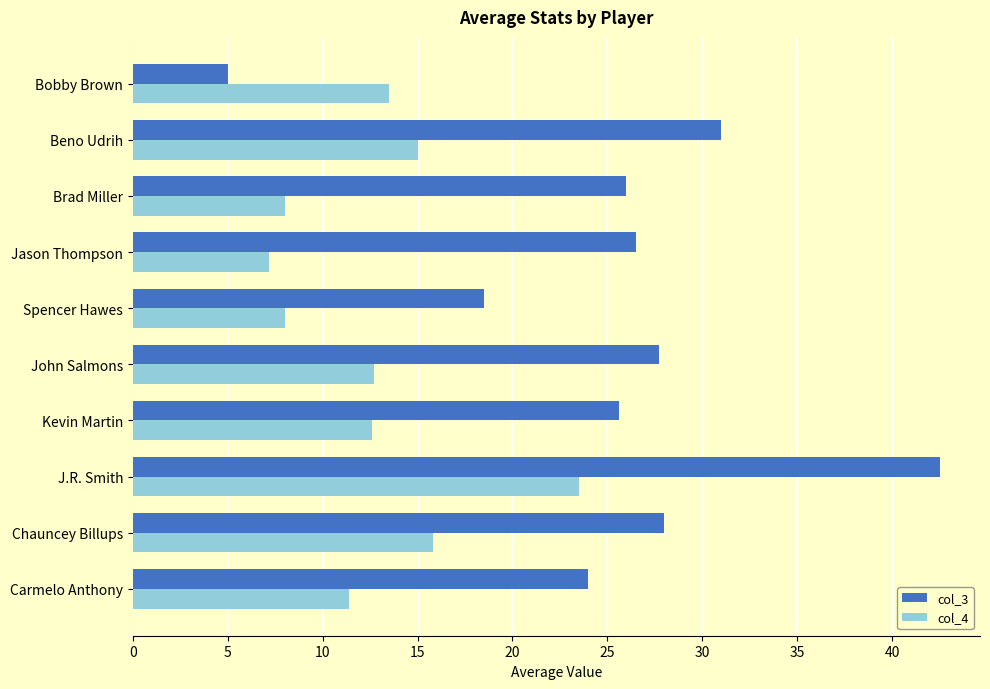

Which series has the widest spread of values?

col_3